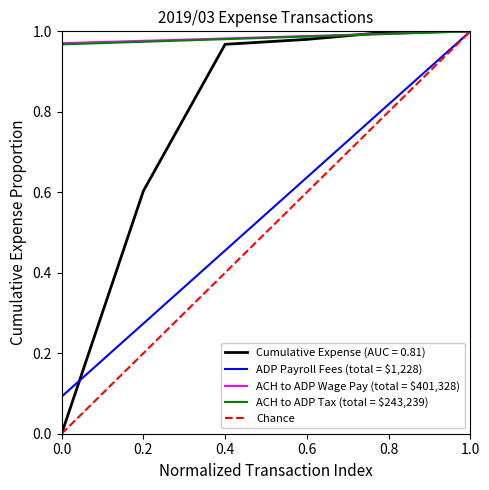

The value of Cumulative Expense (AUC = 0.81) at 1.0 is 0.6. True or false?

False